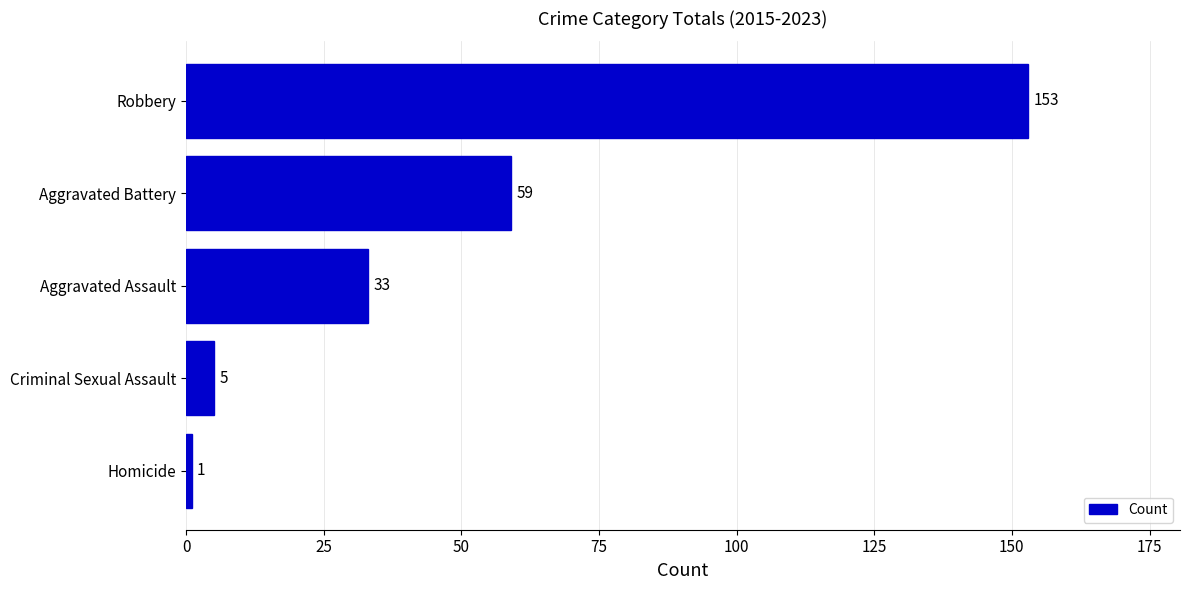

The value at Robbery is 153. True or false?

True